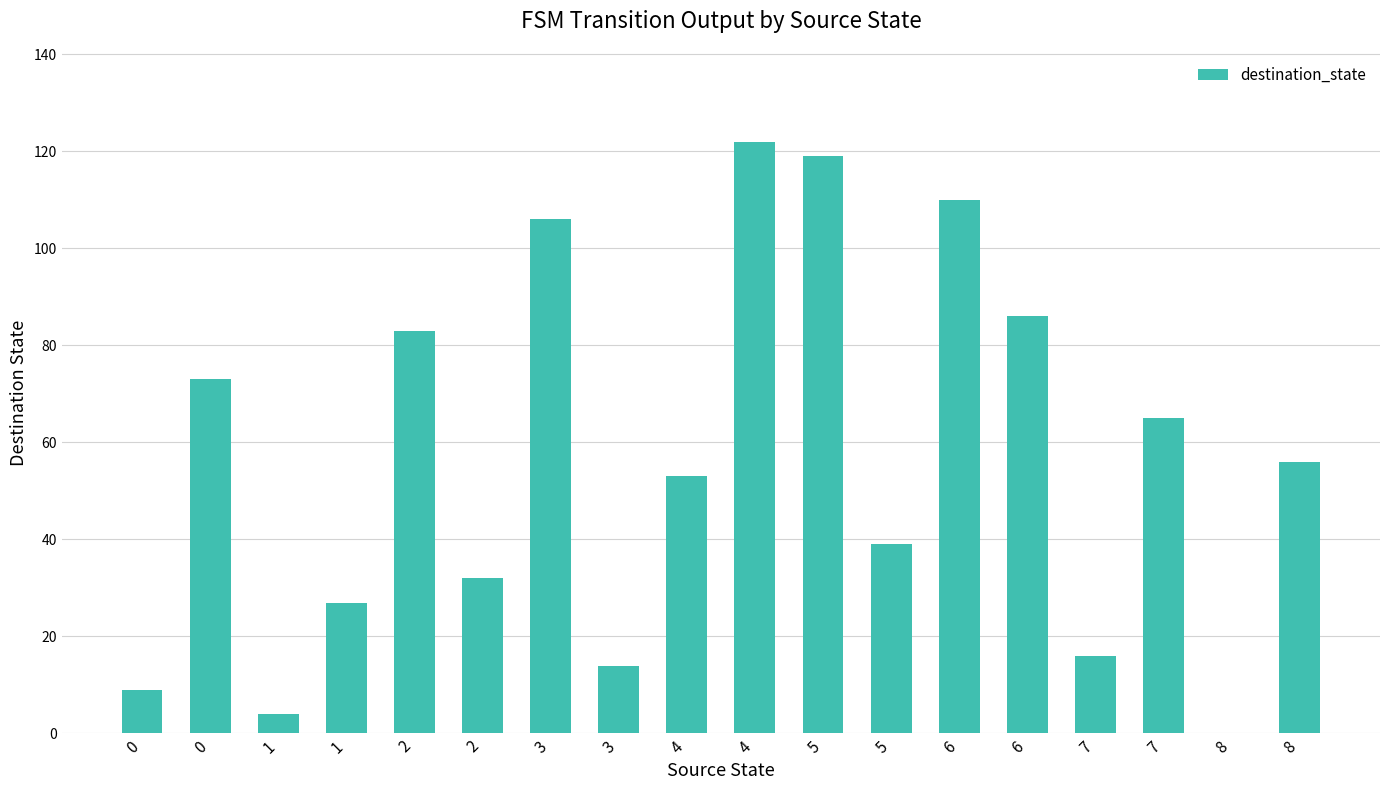

Count the number of categories in the chart.

18